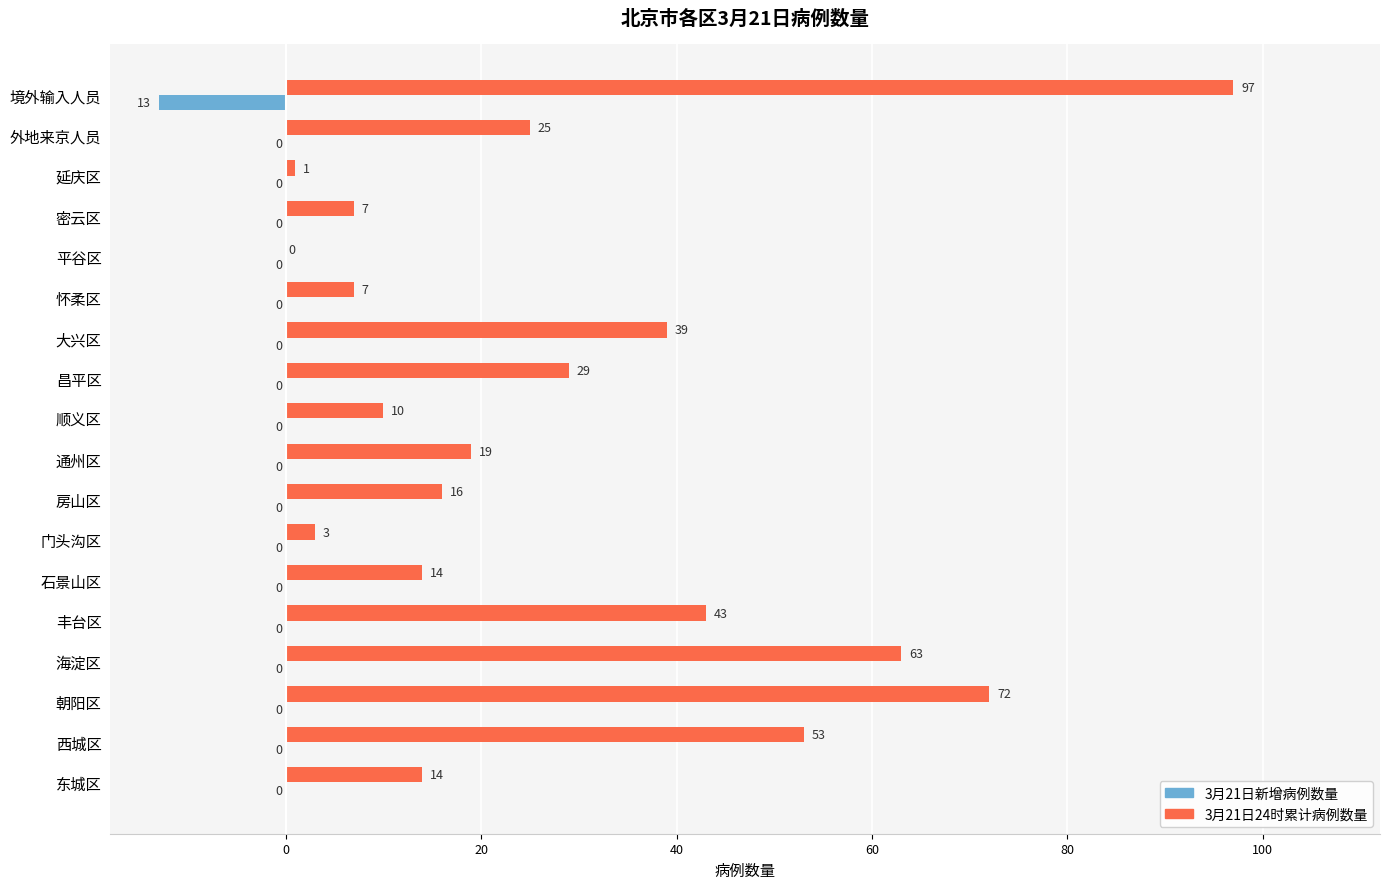

Which series changed the most between 顺义区 and 境外输入人员?

3月21日24时累计病例数量